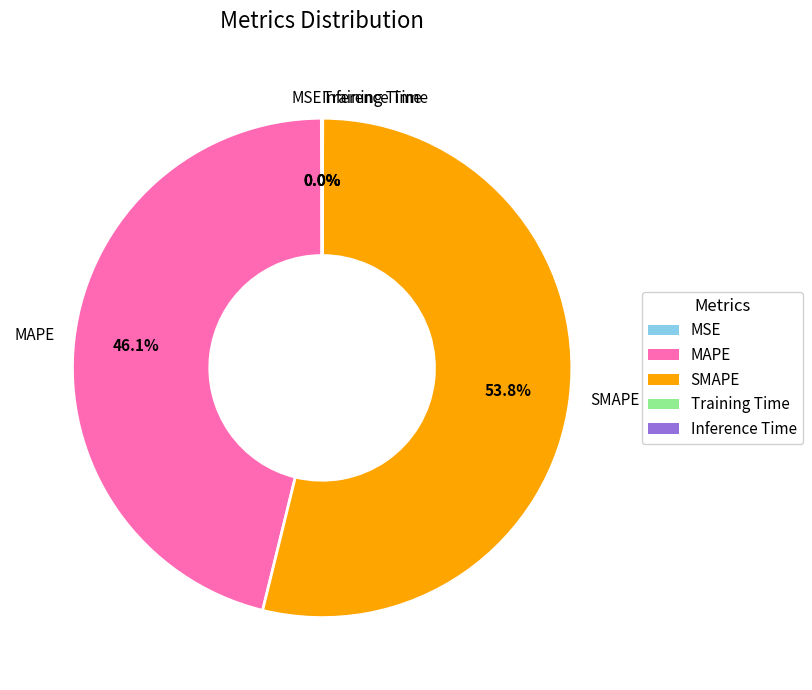

Is there a majority slice in this chart?

Yes